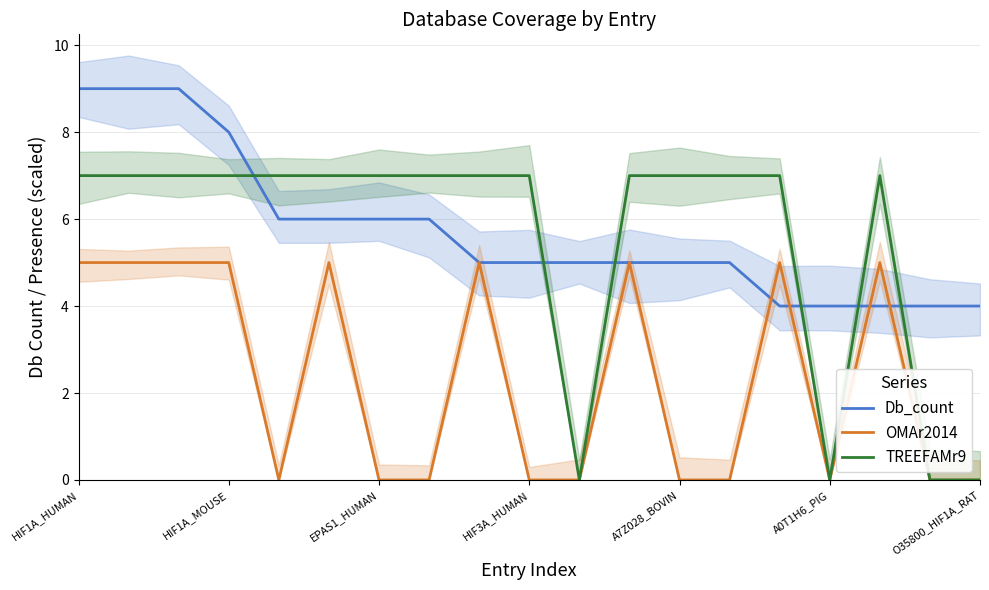

The value of Db_count at HIF1A_MOUSE is 8. True or false?

True